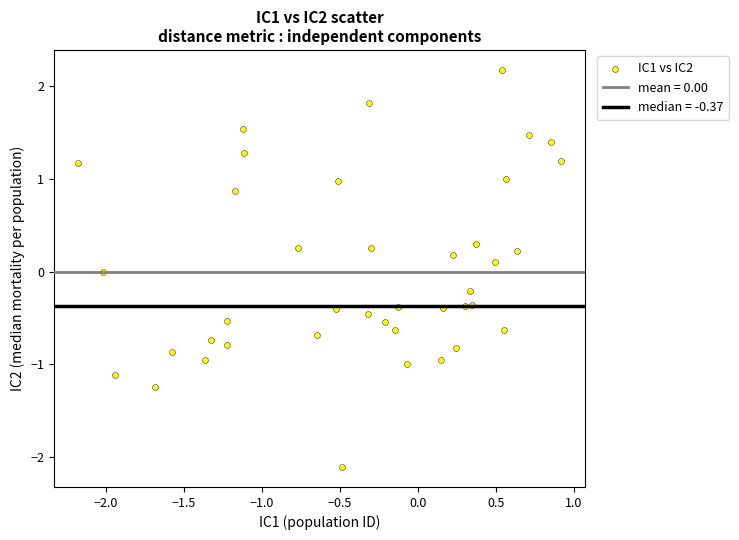

What is the range of Y values (max minus min)?

4.3